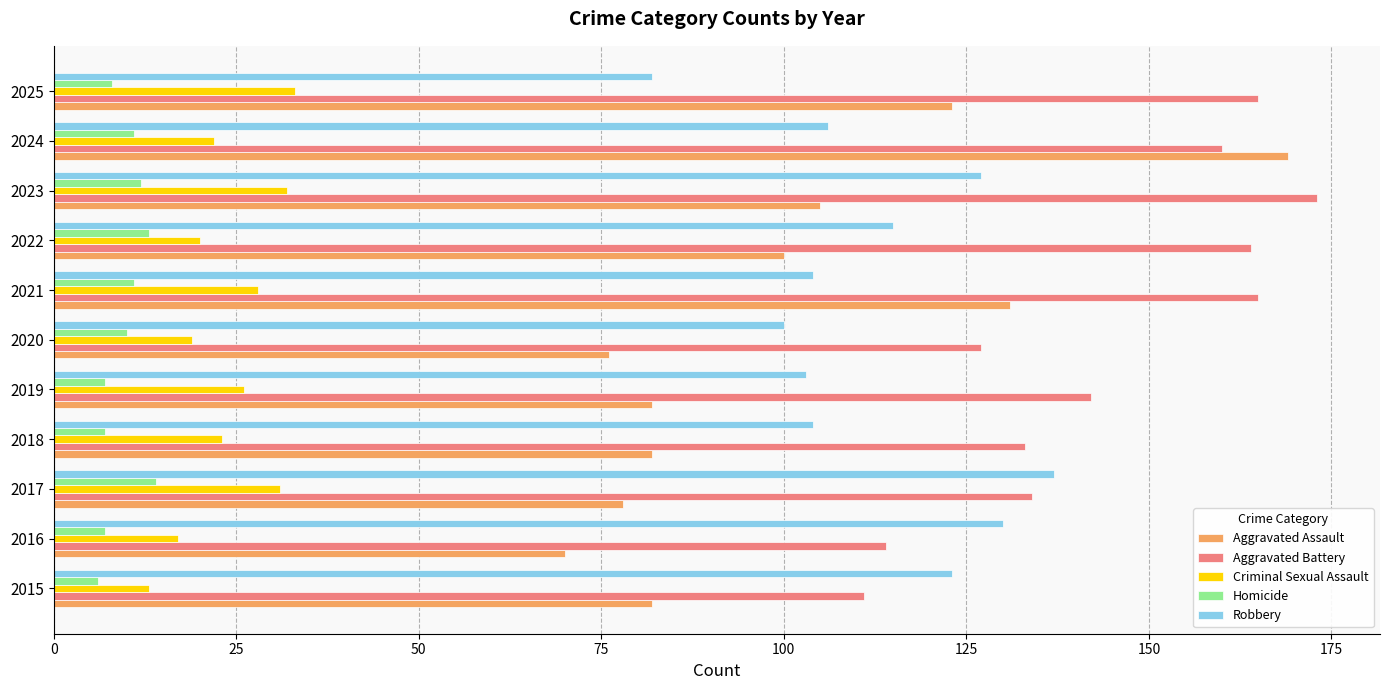

At 2018, list the series in order from smallest to largest.

Homicide, Criminal Sexual Assault, Aggravated Assault, Robbery, Aggravated Battery